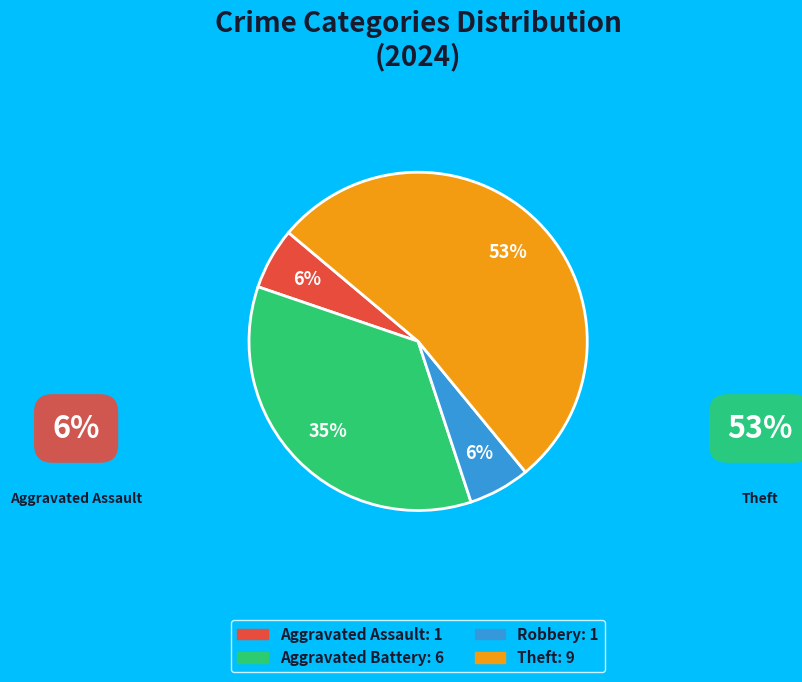

To the nearest percent, what is the difference between the largest and smallest slice percentages?

47%